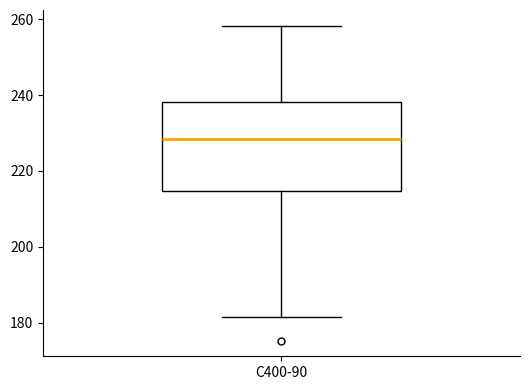

Read this box plot against the y-axis: the position of the median line, the range covered by the box, and the ends of both whiskers. The values are not printed on the chart, so give them approximately, as read against the axis.

median 228, box 214 to 238, whiskers 182 to 258